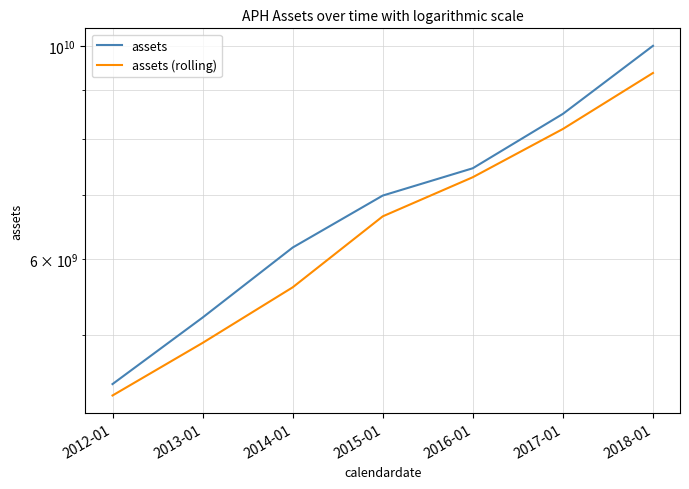

What is the average value of the assets (rolling) series?

6622162536